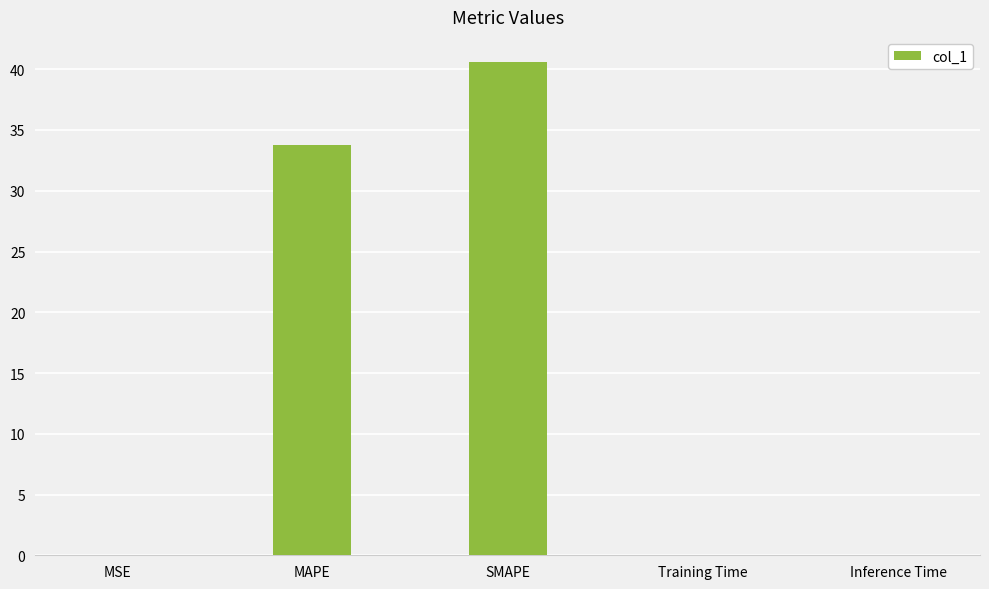

Which label corresponds to the largest value in the chart?

SMAPE